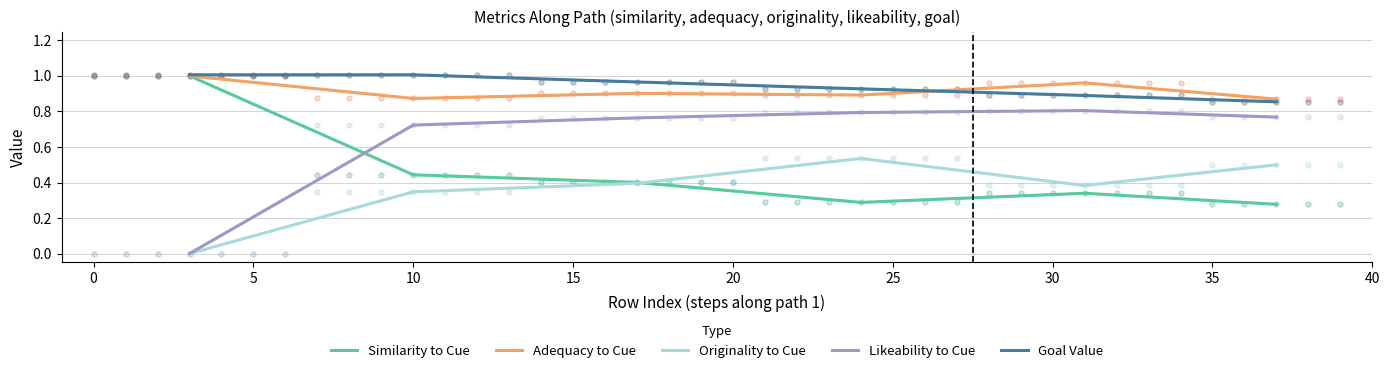

Which series has the largest total across all categories?

Goal Value